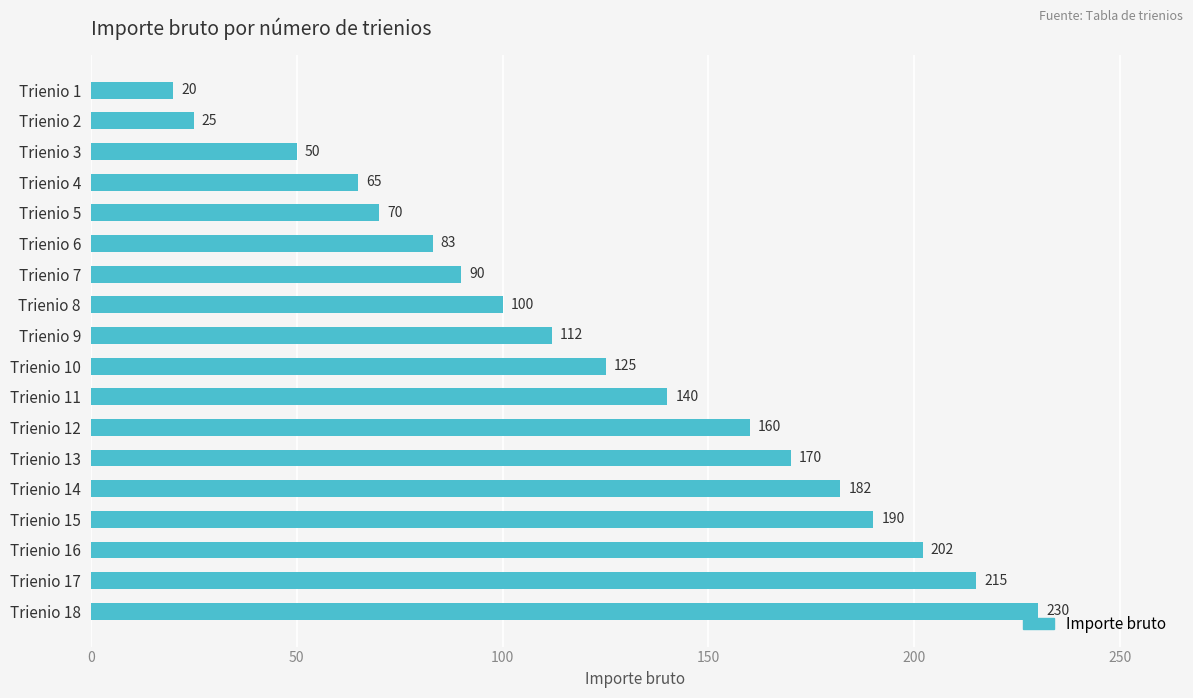

What is the difference between the maximum and minimum values?

210